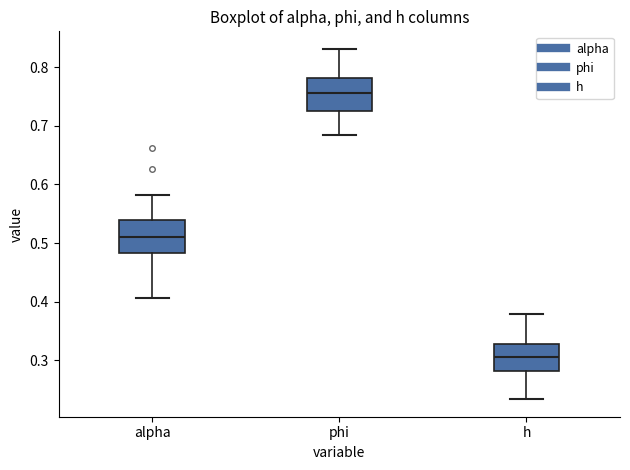

Where does the lower whisker of the box for phi end on the y-axis? The values are not printed on the chart, so give them approximately, as read against the axis.

0.69